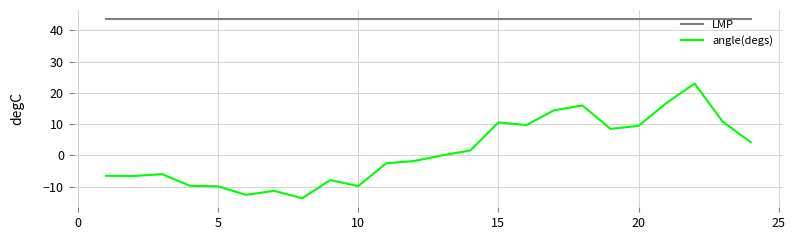

Which series has the largest total across all categories?

LMP